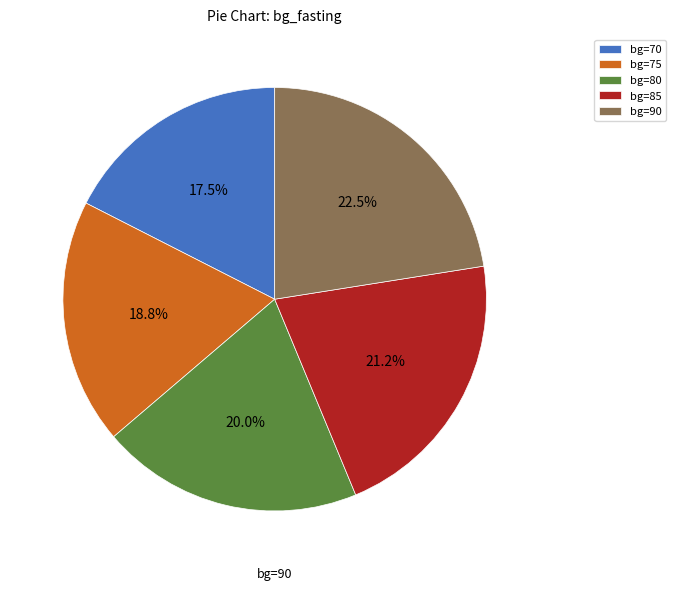

Count the number of slices in the pie.

5